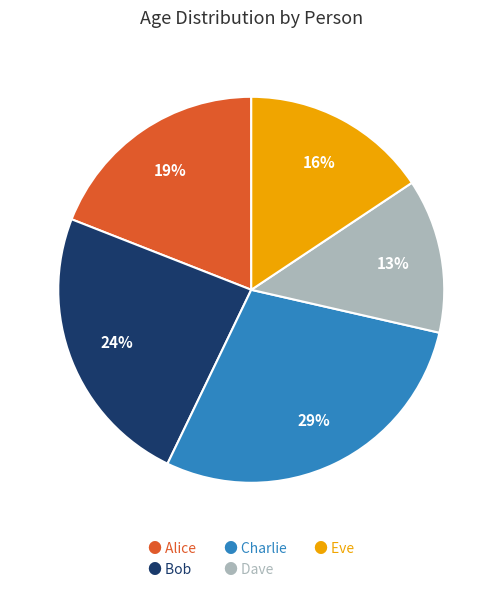

Which has a higher value, ● Eve or ● Alice?

● Alice